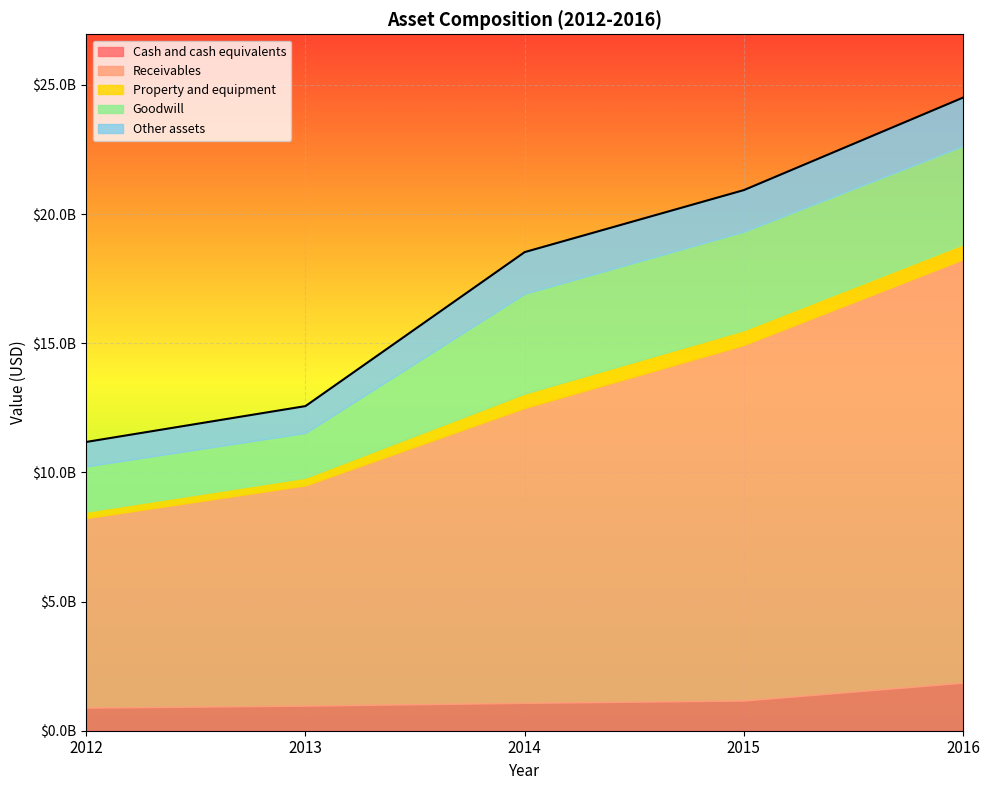

Reading left to right, what are all the values shown in this chart?

Cash and cash equivalents: 893352000	969822000	1077152000	1168037000	1859200000
Receivables: 7337784000	8526617000	11417003000	13764358000	16393100000
Property and equipment: 253028000	299188000	559628000	576706000	586000000
Goodwill: 1751053000	1735703000	3865484000	3814078000	3800700000
Other assets: 944780000	1036328000	1609844000	1606808000	1871800000